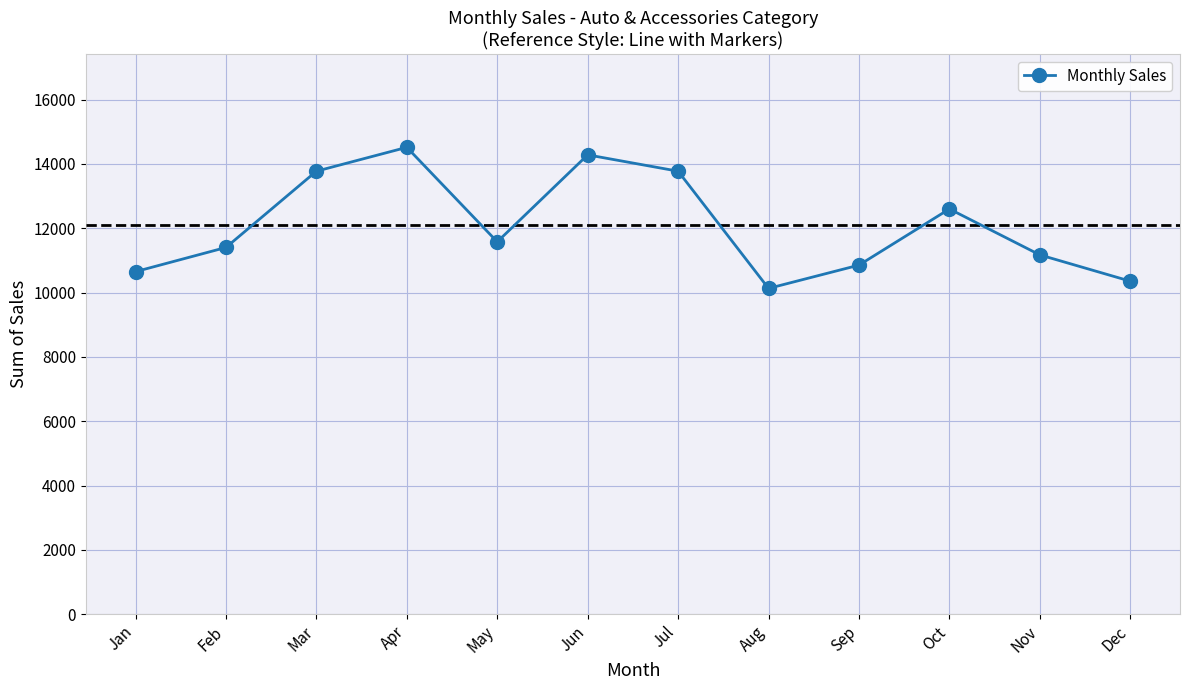

Does the chart have visible grid lines?

Yes